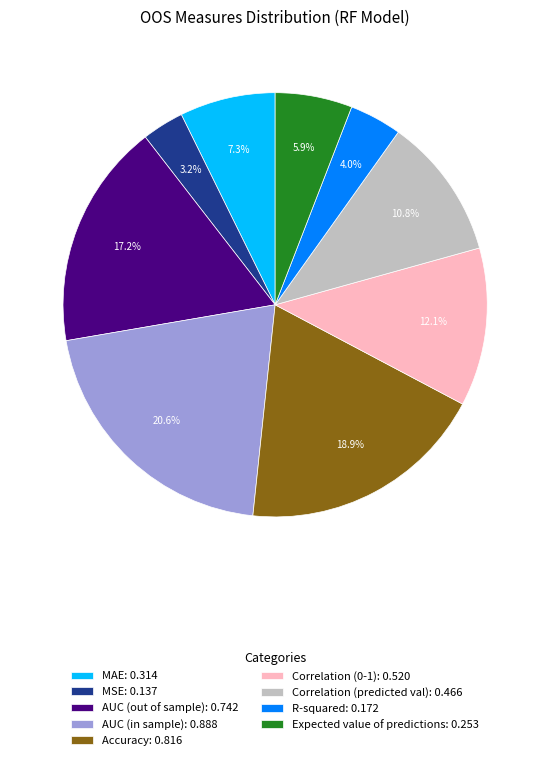

To the nearest percent, what percentage of the pie is Correlation (0-1)?

12%